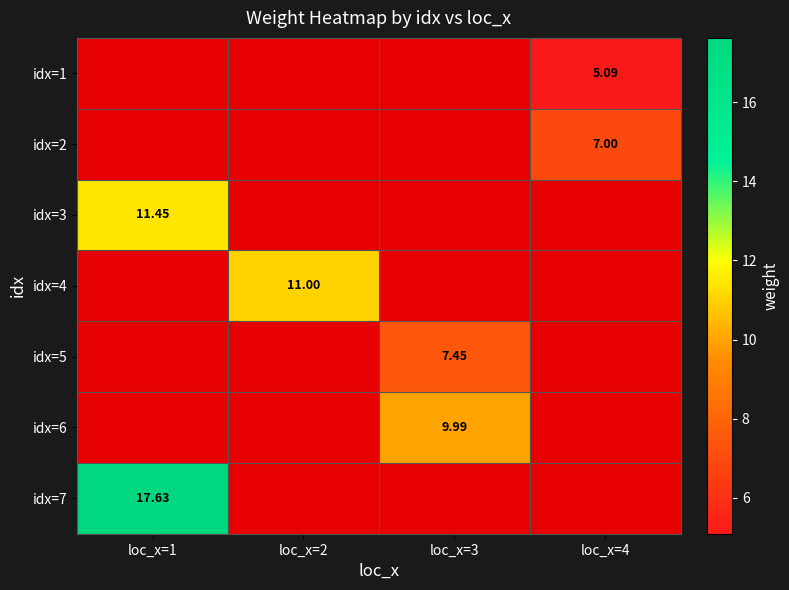

What is the greatest value displayed?

17.6